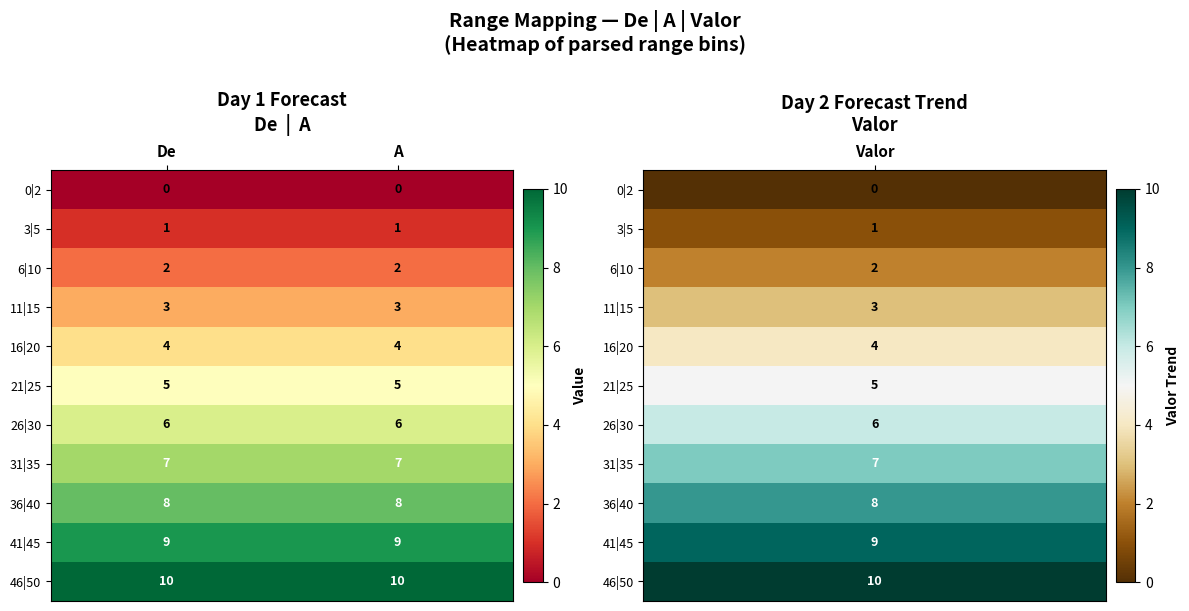

The 36|40 series shows 8 at De. True or false?

True